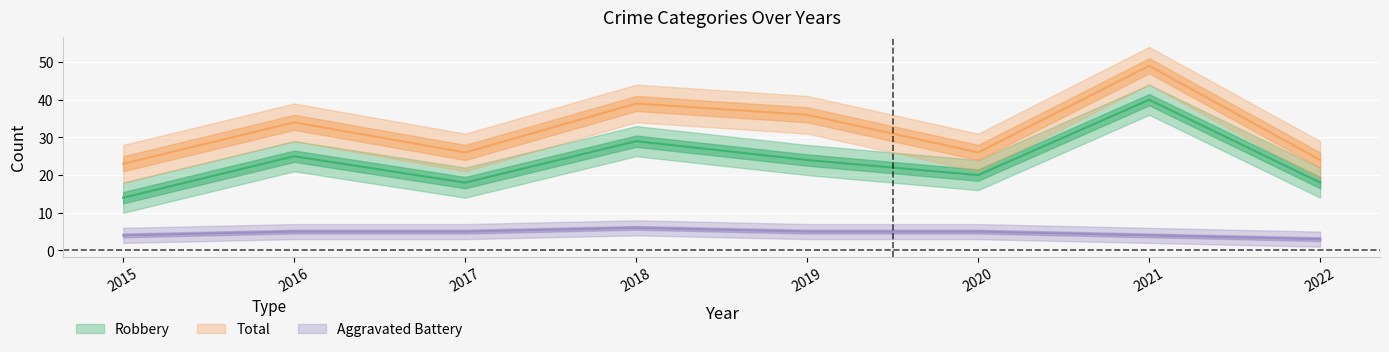

Reading left to right, what are all the values shown in this chart?

Aggravated Battery: 4	5	5	6	5	5	4	3
Robbery: 14	25	18	29	24	20	40	18
Total: 23	34	26	39	36	26	49	24